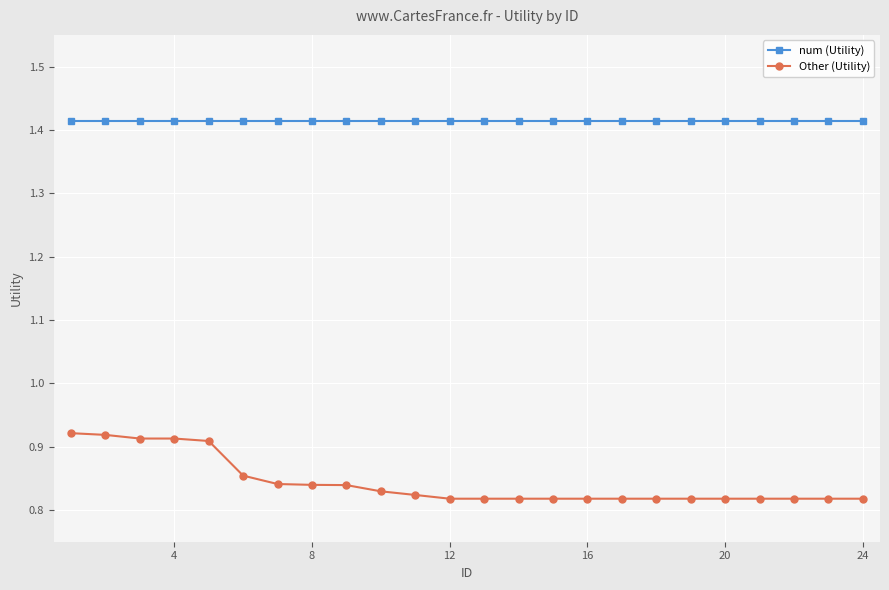

What are all the series names shown in the legend?

num (Utility), Other (Utility)